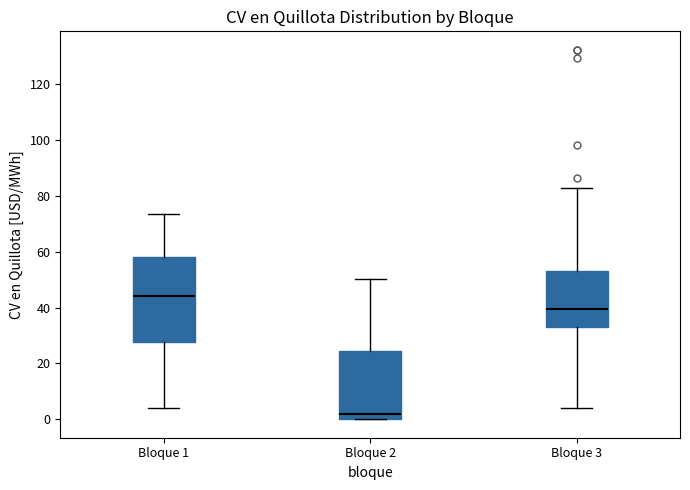

Which box has the highest median line?

Bloque 1